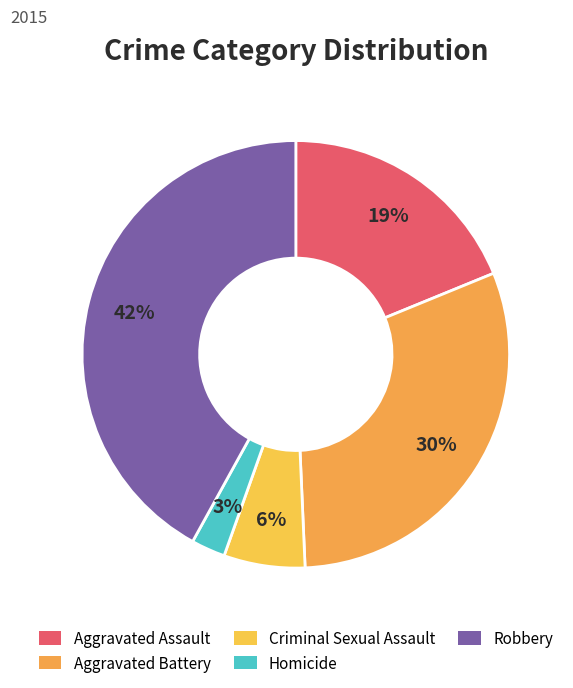

To the nearest percent, what portion does Aggravated Battery represent?

30%